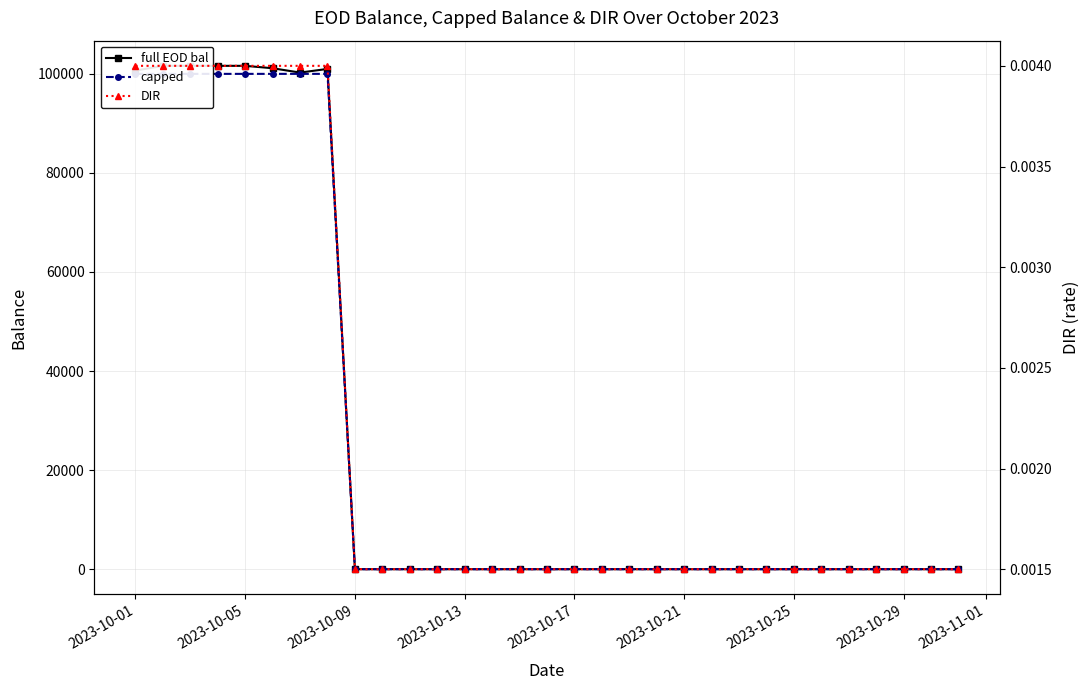

What are all the series names shown in the legend?

full EOD bal, capped, DIR